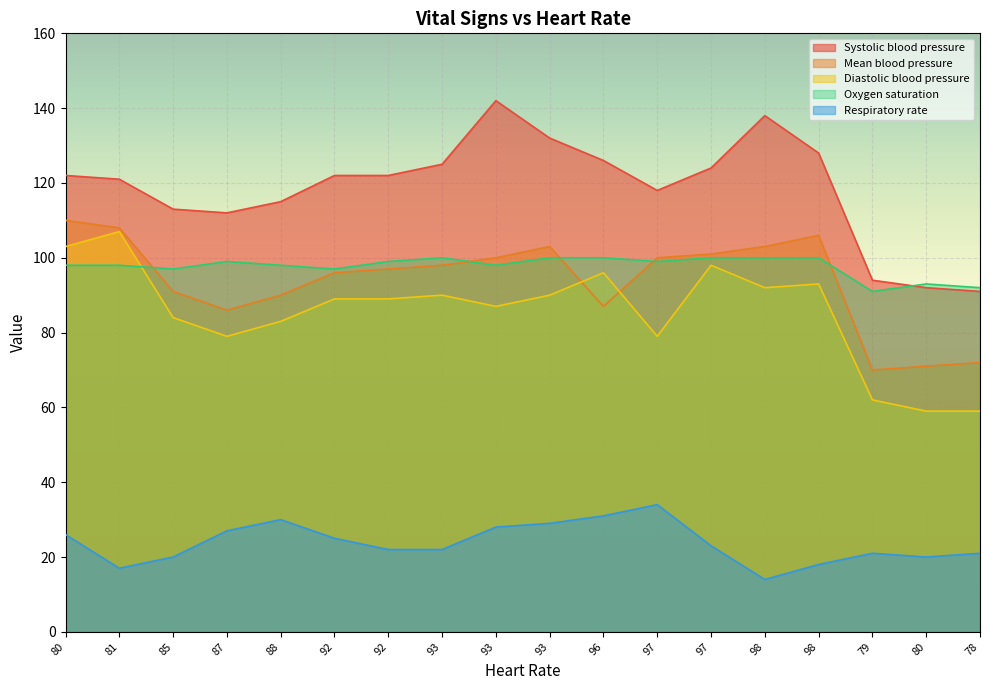

What are all the series names shown in the legend?

Systolic blood pressure, Mean blood pressure, Diastolic blood pressure, Oxygen saturation, Respiratory rate